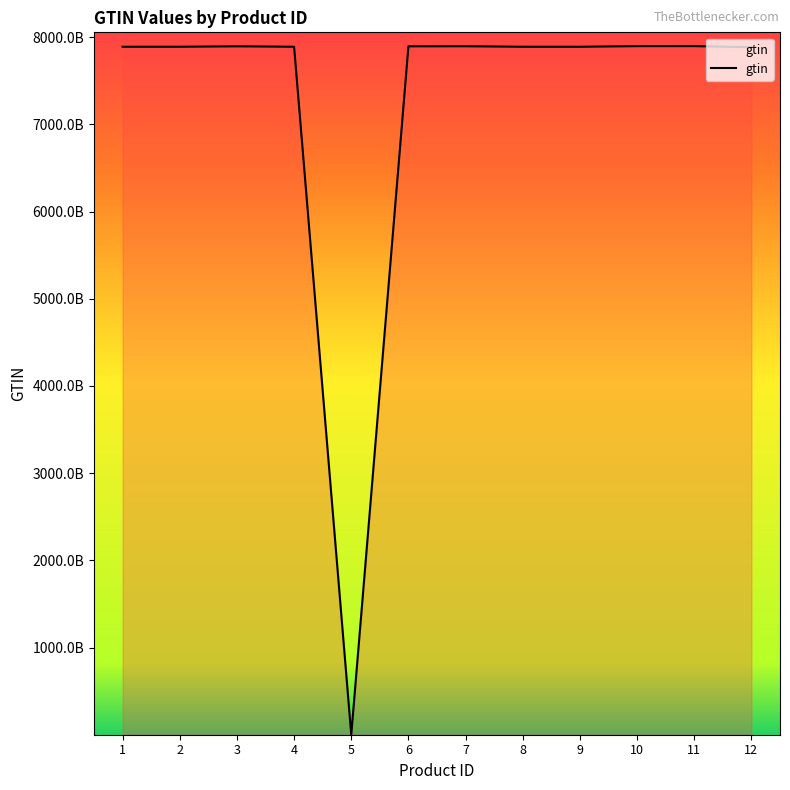

Is this an area chart (filled region under the line)?

Yes